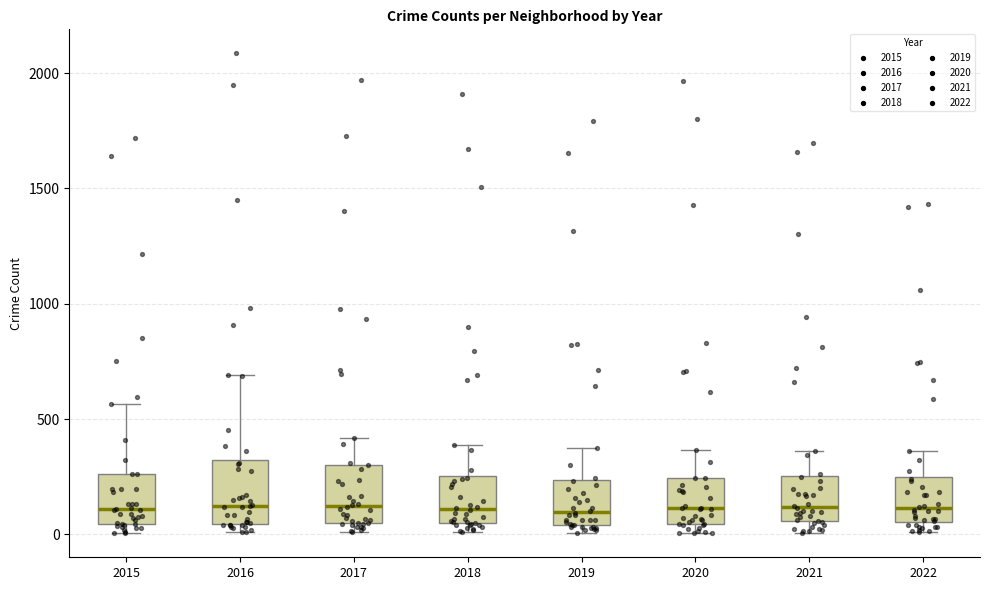

Reading left to right, transcribe this box plot: for each box, give where its median line is, the range the box spans, and where its two whiskers end, as read against the y-axis. The values are not printed on the chart, so give them approximately, as read against the axis.

2015: median 100, box 50 to 250, whiskers 0 to 550
2016: median 150, box 50 to 300, whiskers 0 to 700
2017: median 100, box 50 to 300, whiskers 0 to 400
2018: median 100, box 50 to 250, whiskers 0 to 400
2019: median 100, box 50 to 250, whiskers 0 to 400
2020: median 100, box 50 to 250, whiskers 0 to 350
2021: median 100, box 50 to 250, whiskers 0 to 350
2022: median 100, box 50 to 250, whiskers 0 to 350